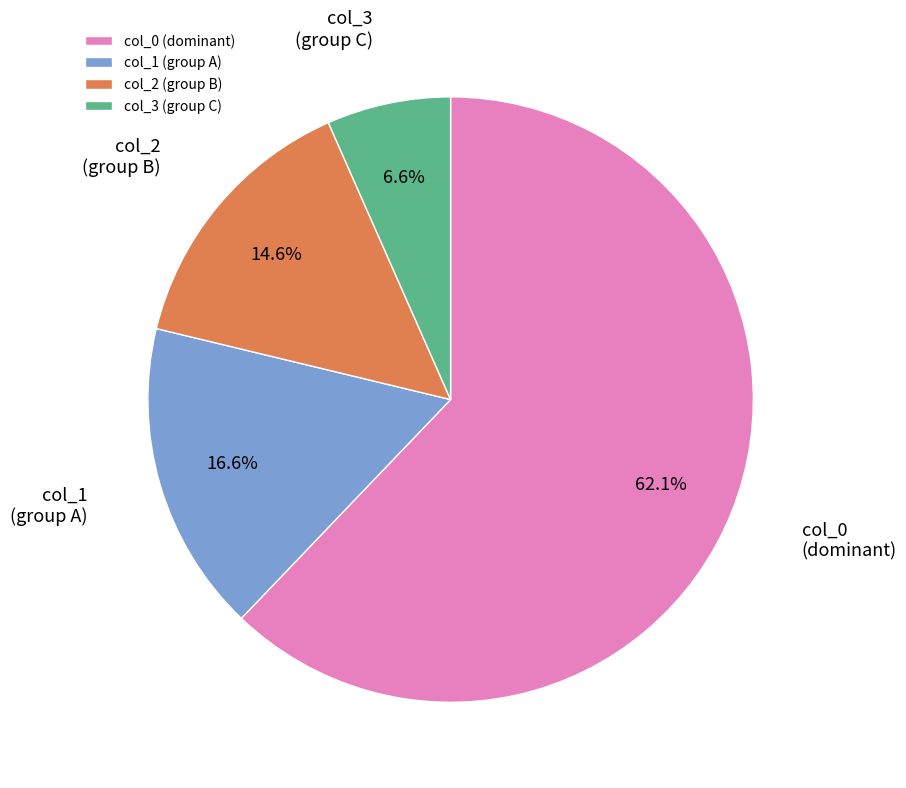

Does col_0 (dominant) represent more than half of the total?

Yes